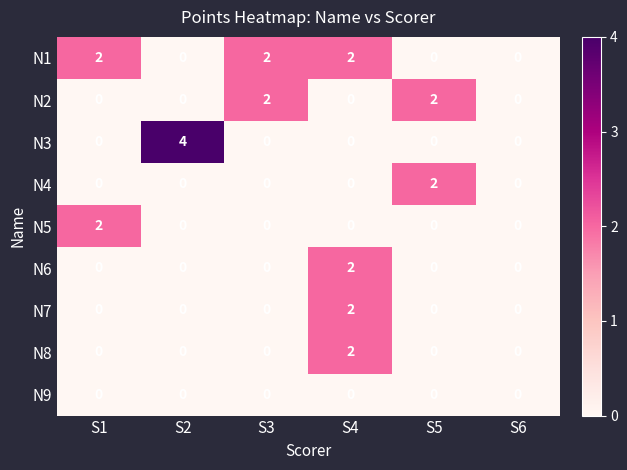

The N6 series shows 0 at S2. True or false?

True